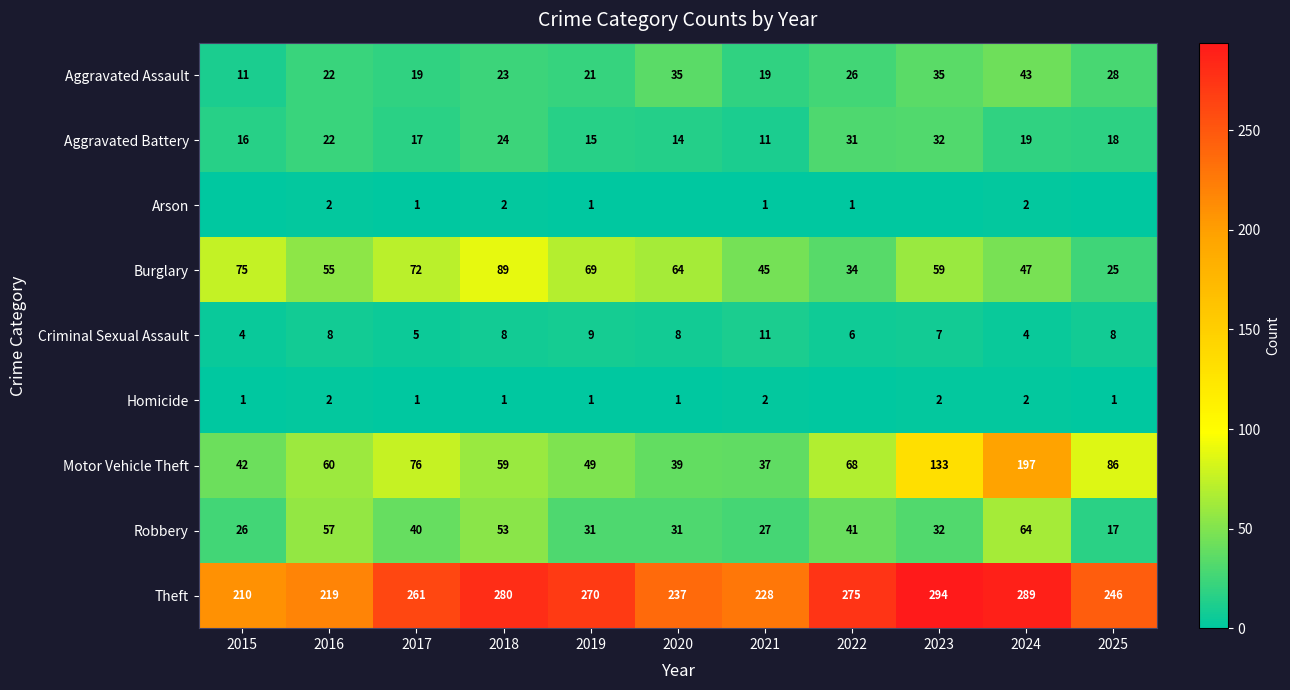

Where is Theft nearest to the value 252?

2025